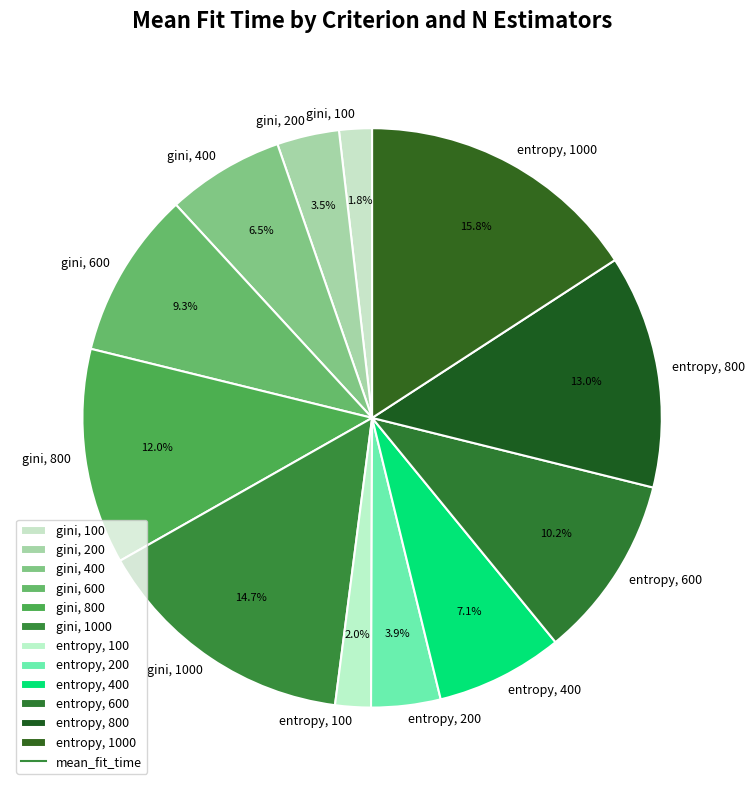

Which category has the biggest portion of the pie?

entropy, 1000